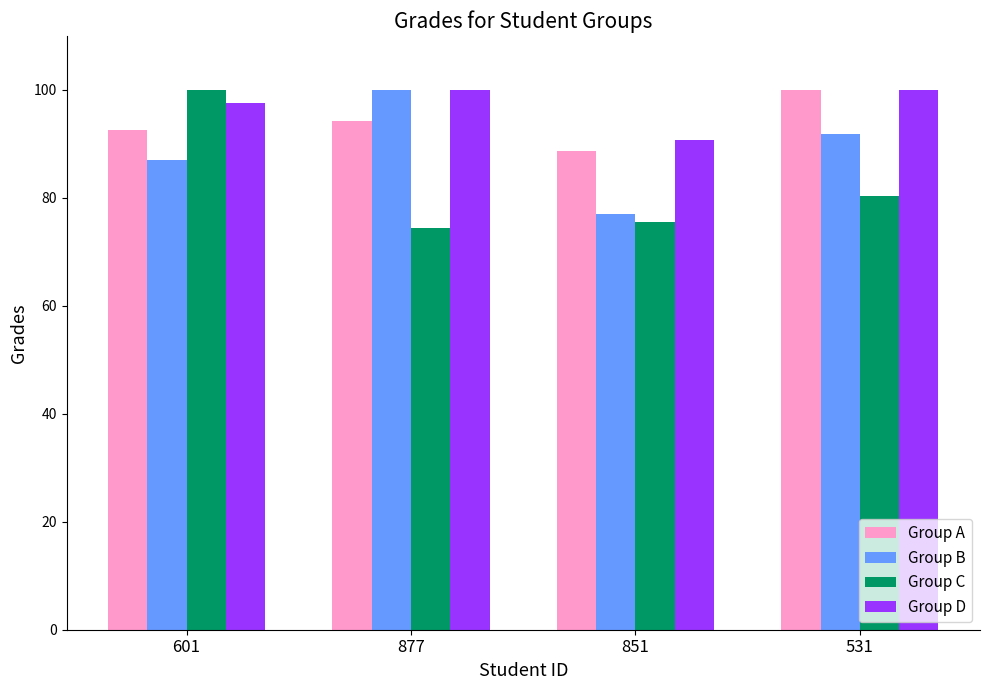

The value of Group C at 601 is 151.7. True or false?

False